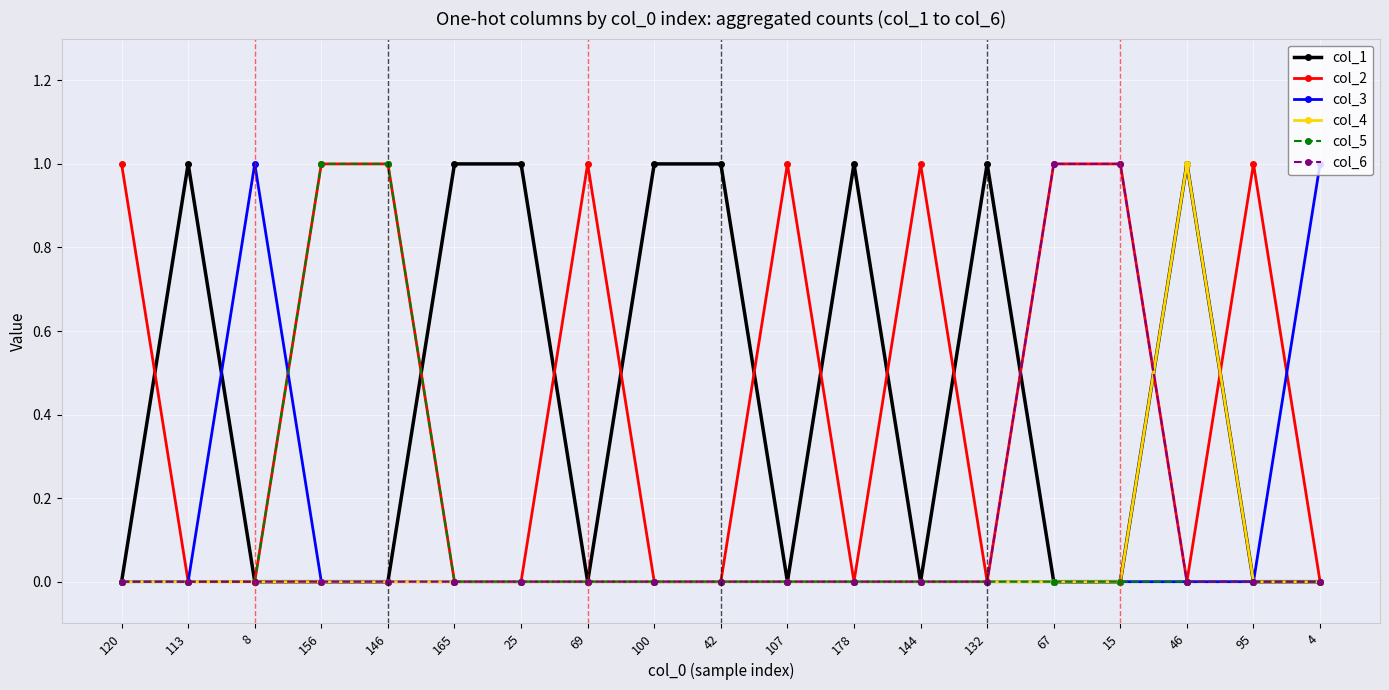

True or false: col_3 has more than 0 interior local peaks.

True